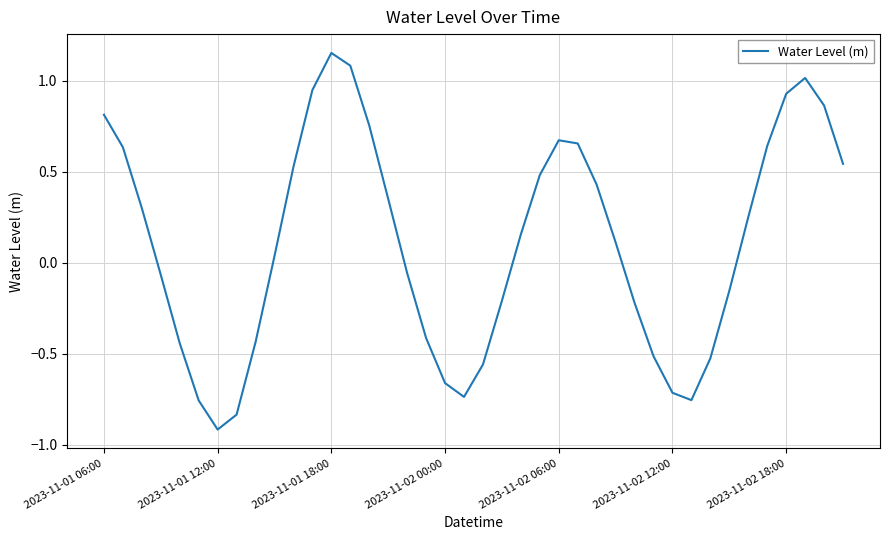

What is the difference between the maximum and minimum values?

2.1